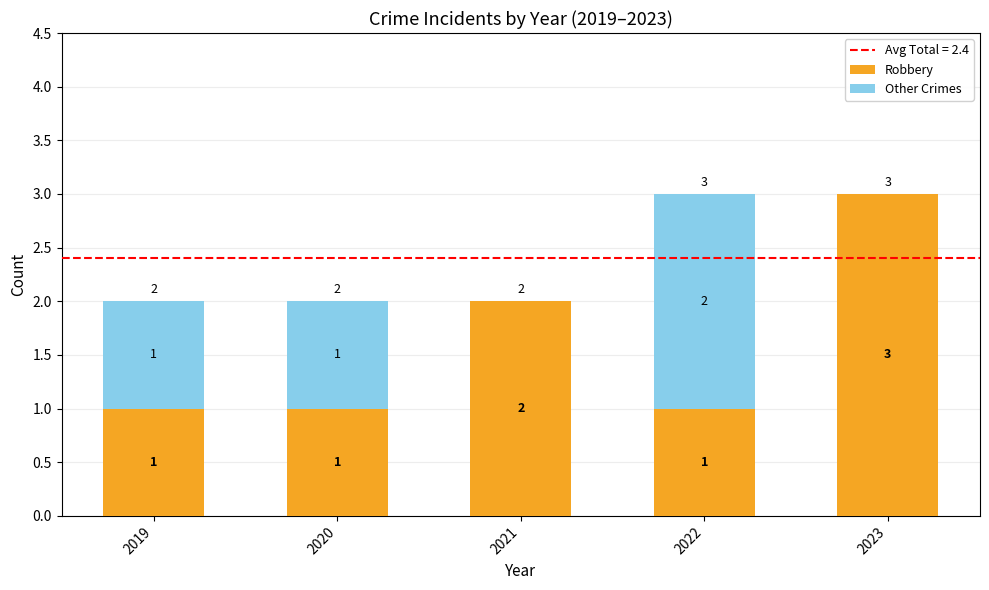

Which category has the highest value in the Robbery series?

2023